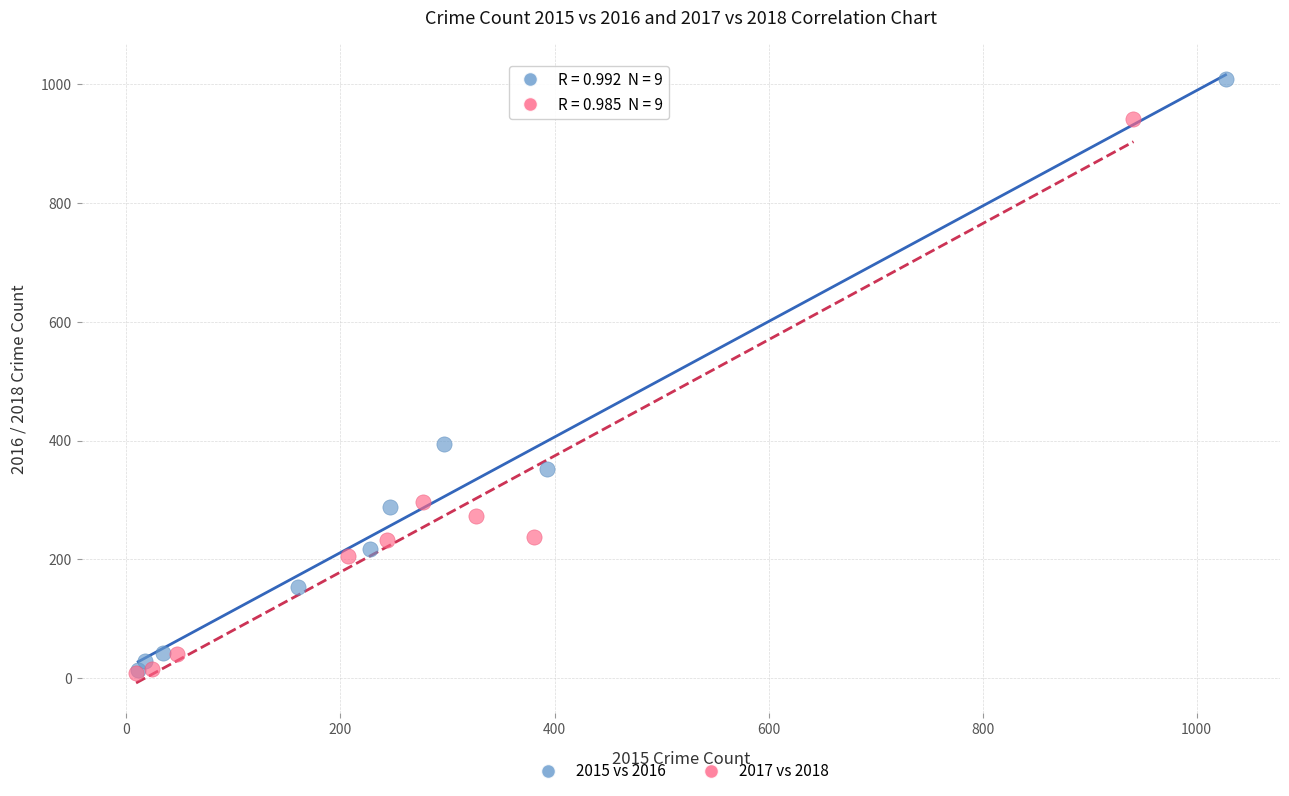

Which series reaches the maximum Y coordinate?

2015 vs 2016